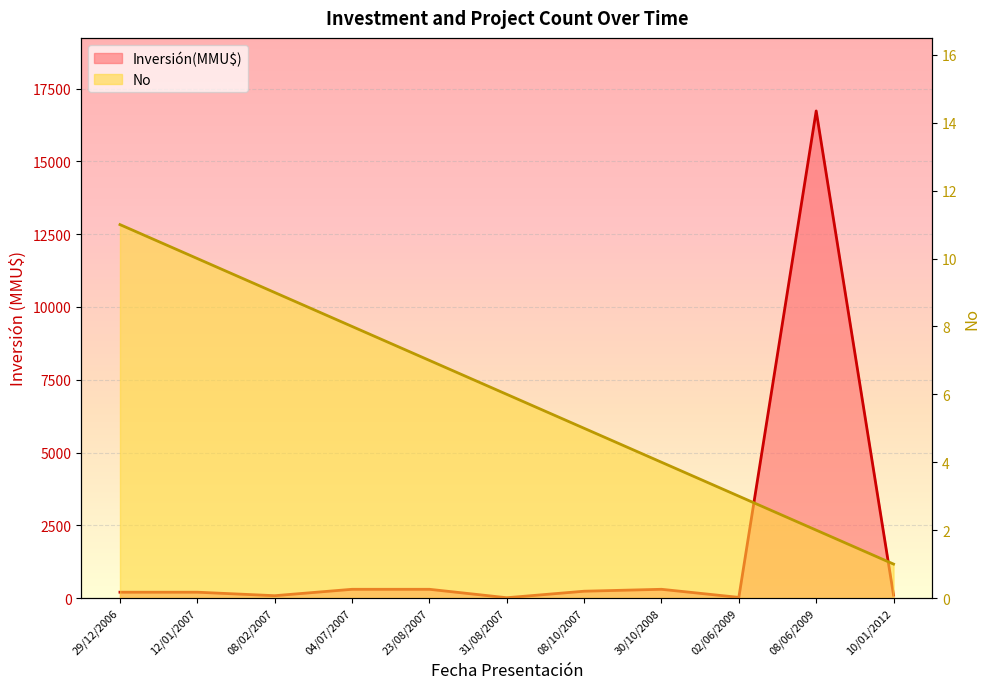

What is the difference between the highest and lowest values at 29/12/2006?

189